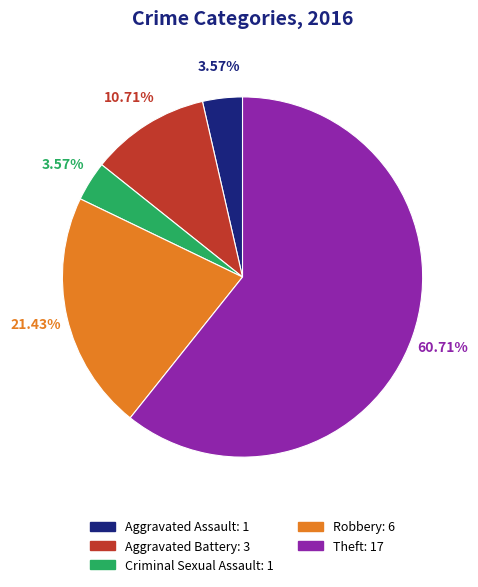

How many slices are in this pie chart?

5